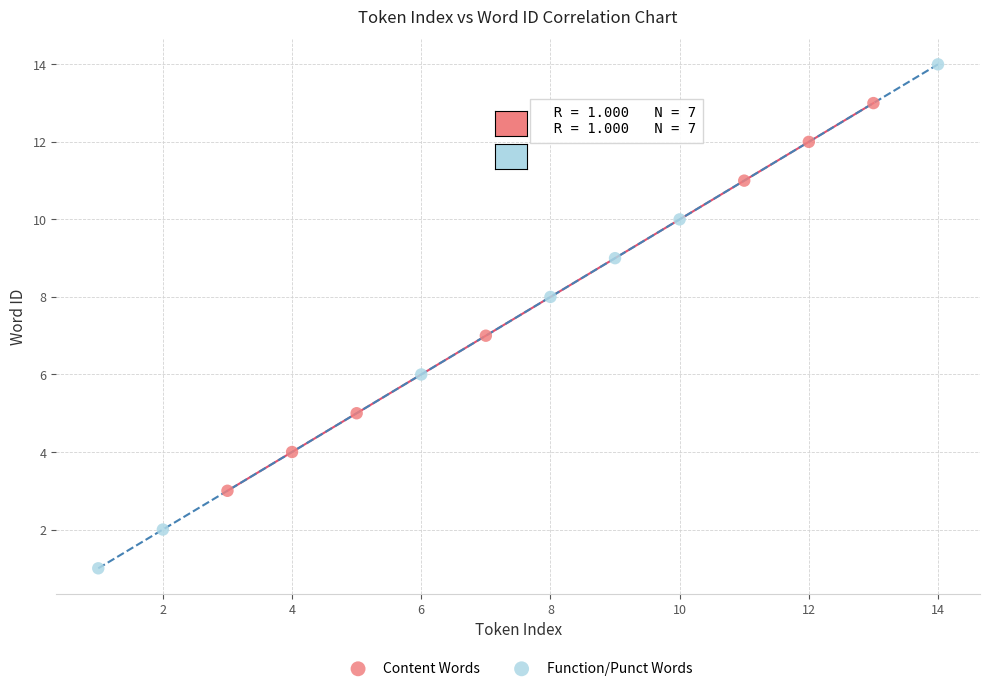

Which series has the largest Y range (max minus min)?

Function/Punct Words